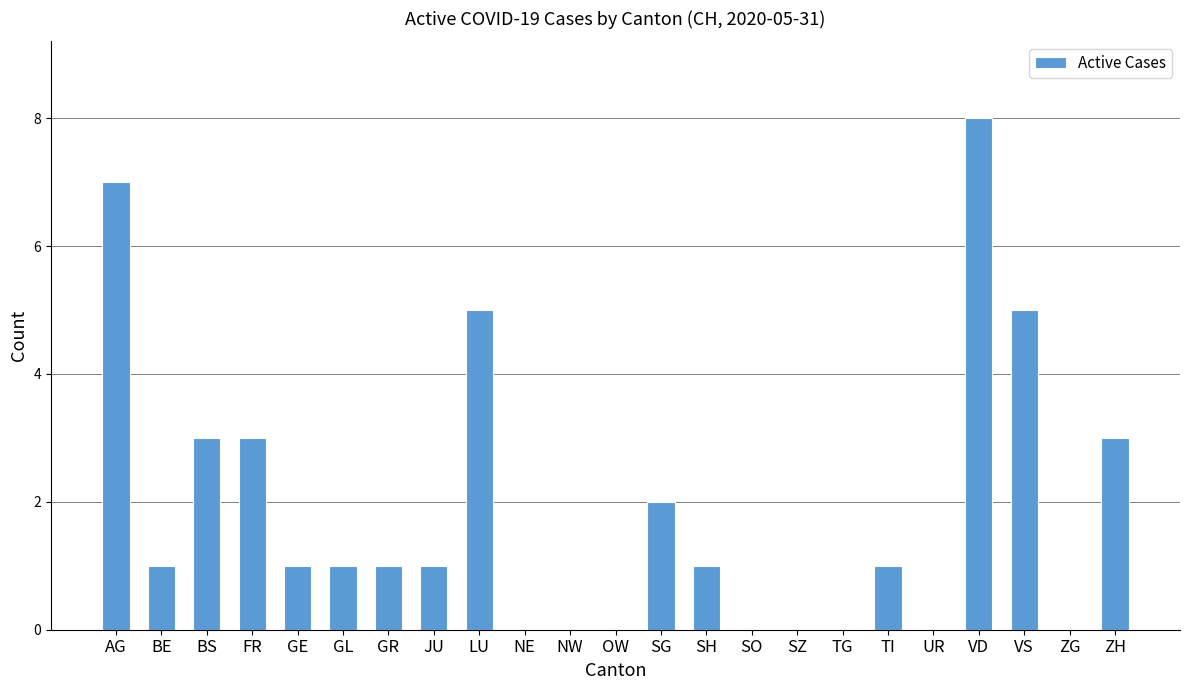

What is the change in value from SZ to VD?

+8